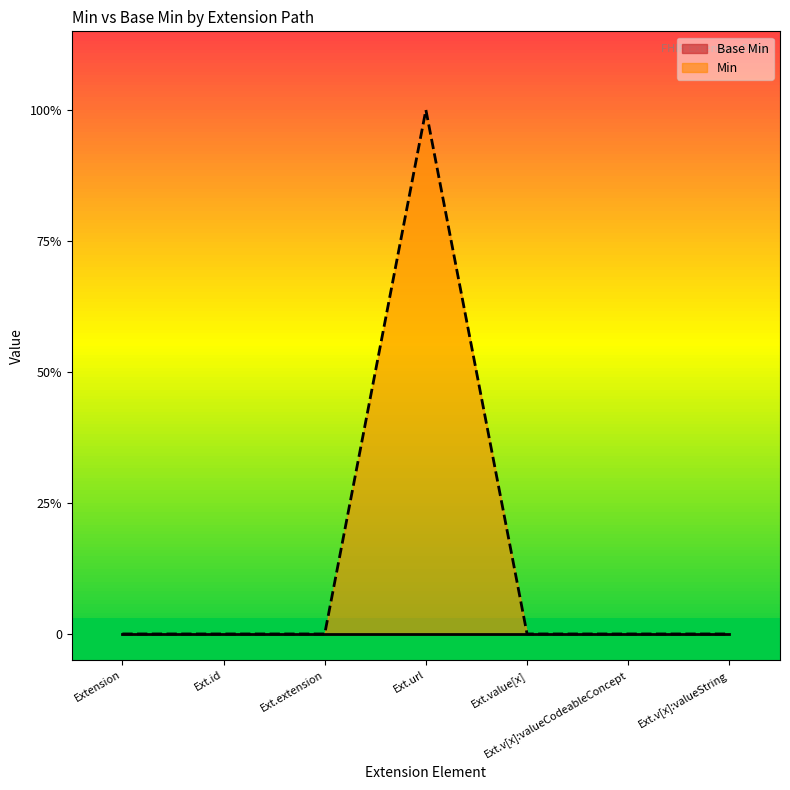

Is it true that the value at Ext.v[x]:valueCodeableConcept is 1?

False